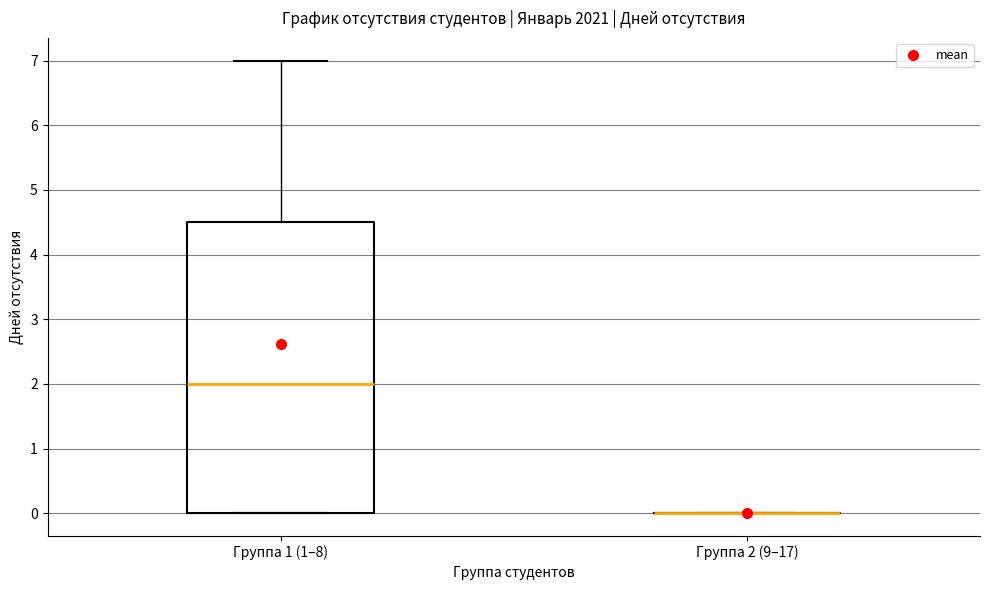

Reading left to right, transcribe this box plot: for each box, give where its median line is, the range the box spans, and where its two whiskers end, as read against the y-axis. The values are not printed on the chart, so give them approximately, as read against the axis.

Группа 1 (1–8): median 2.0, box 0.0 to 4.5, whiskers 0.0 to 7.0
Группа 2 (9–17): box collapsed to a line at 0.0, whiskers 0.0 to 0.0